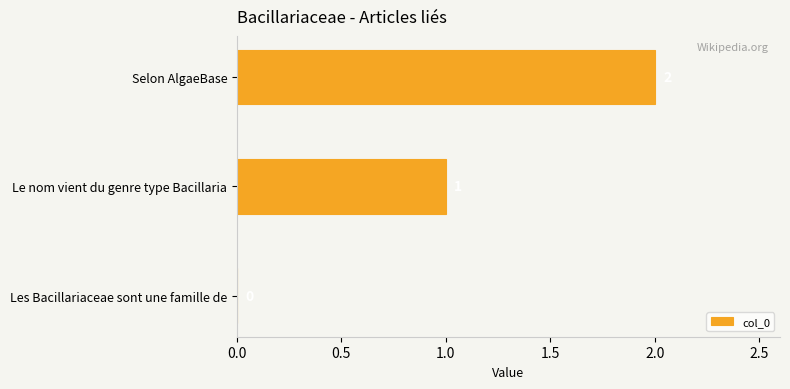

How many values are above zero?

2